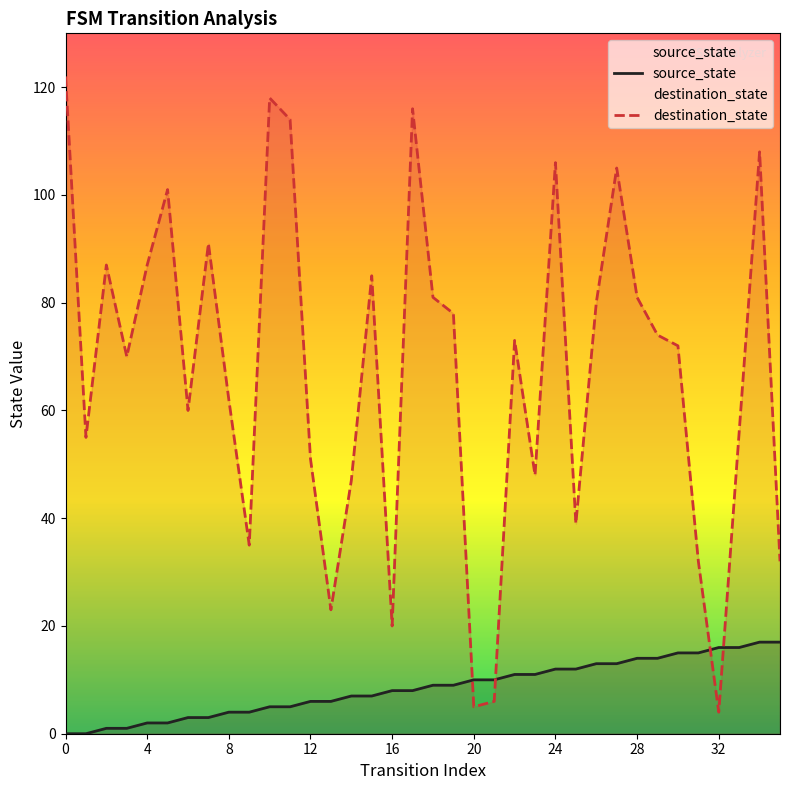

What is the value of the destination_state point at the 15th from the left?

47